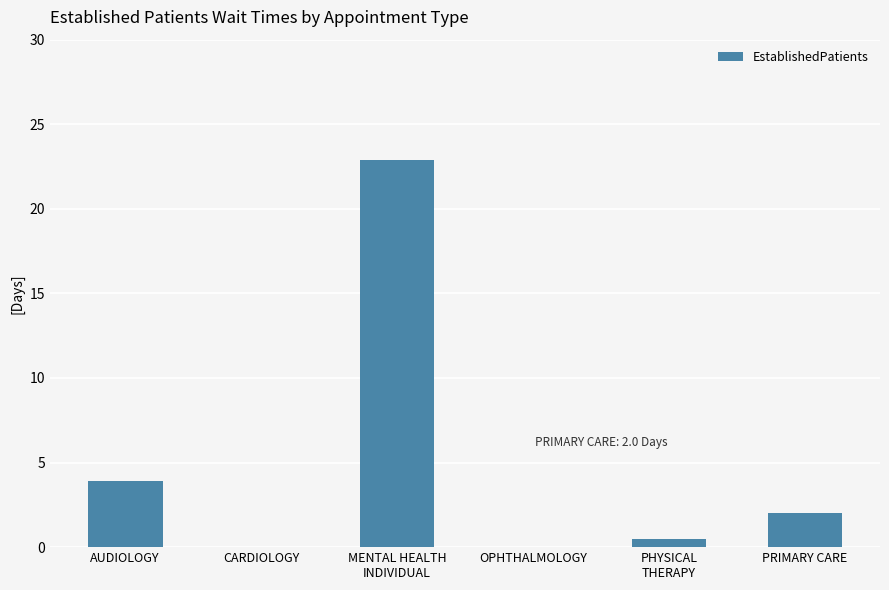

Reading left to right, list all the values displayed in this chart.

3.9	0.0	22.9	0.0	0.5	2.0